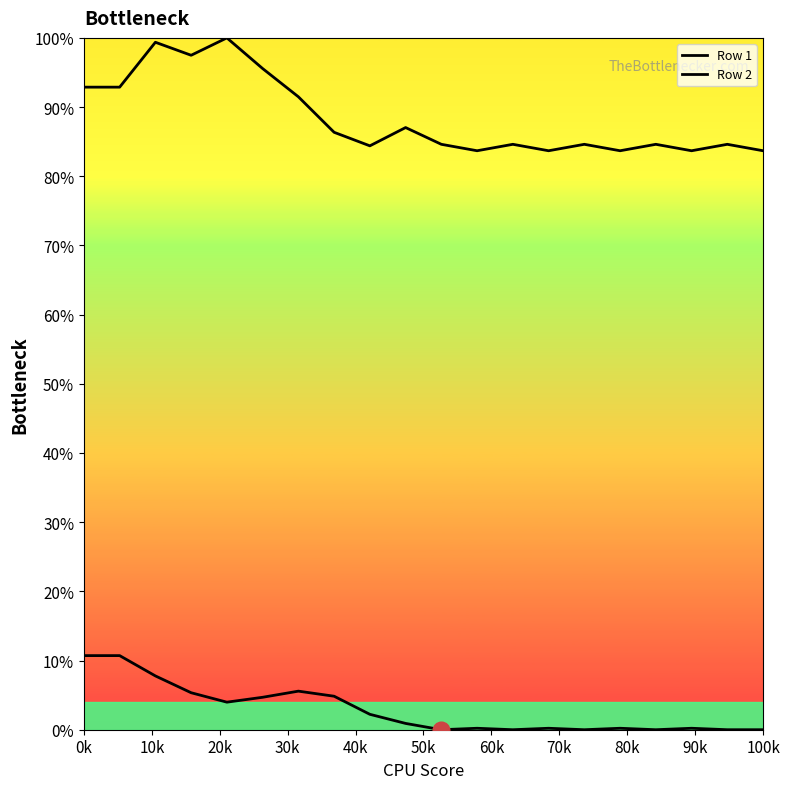

What is the value of the Row 2 point at the 3rd from the left?

1.0